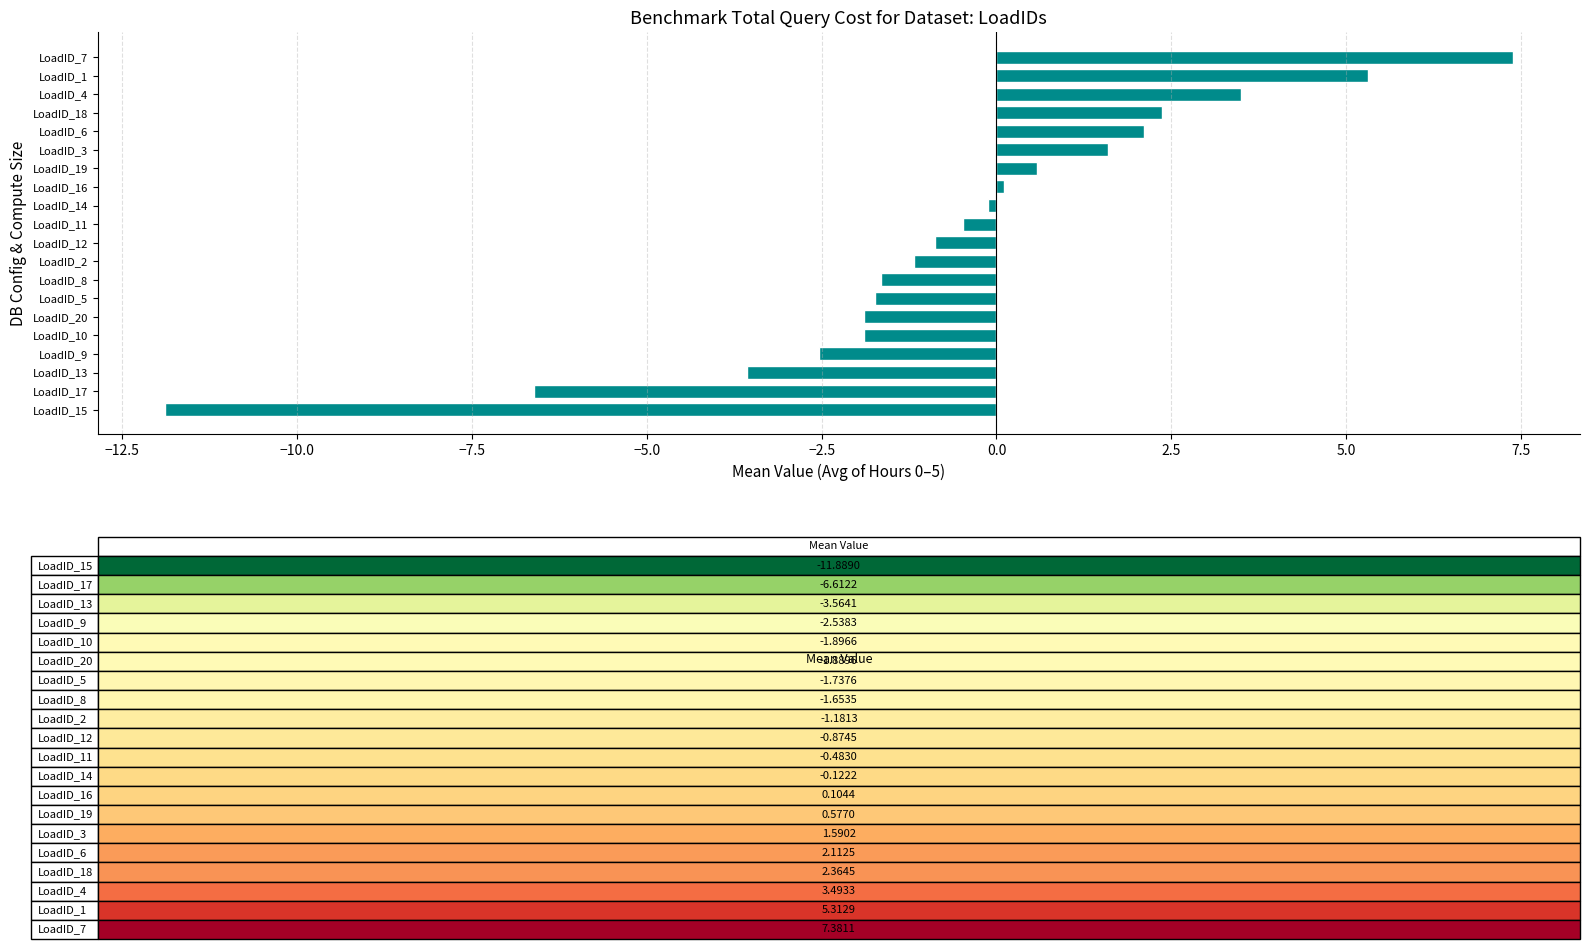

What is the approximate value at LoadID_10?

-1.9